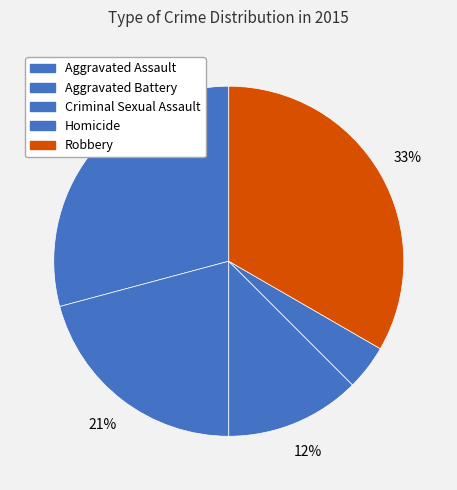

True or false: Aggravated Assault accounts for 29% of the total.

True